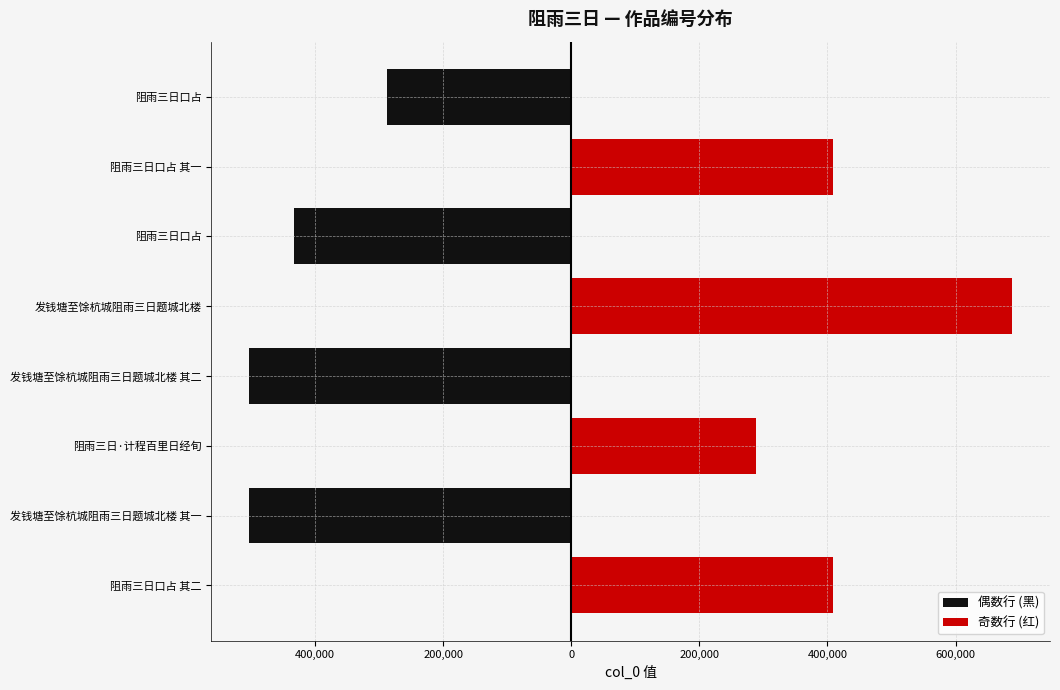

What is the lowest value of the 奇数行 (红) series?

287872